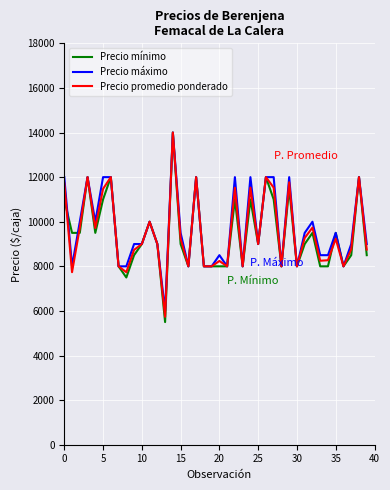

What is the maximum value shown in the chart?

14000